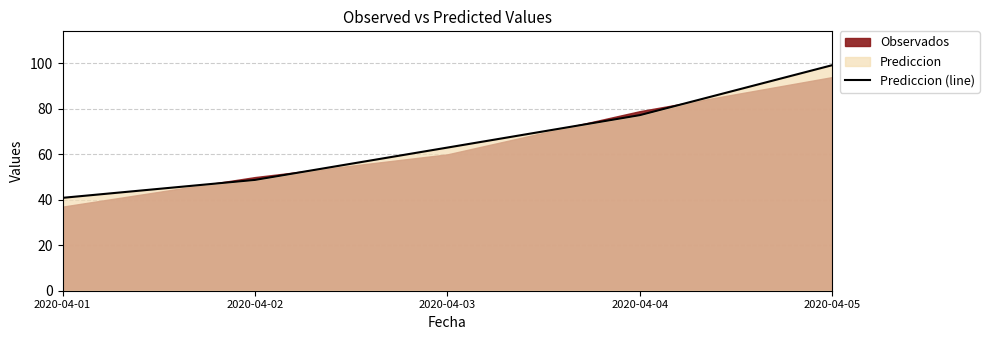

What is the minimum value shown in the chart?

40.9